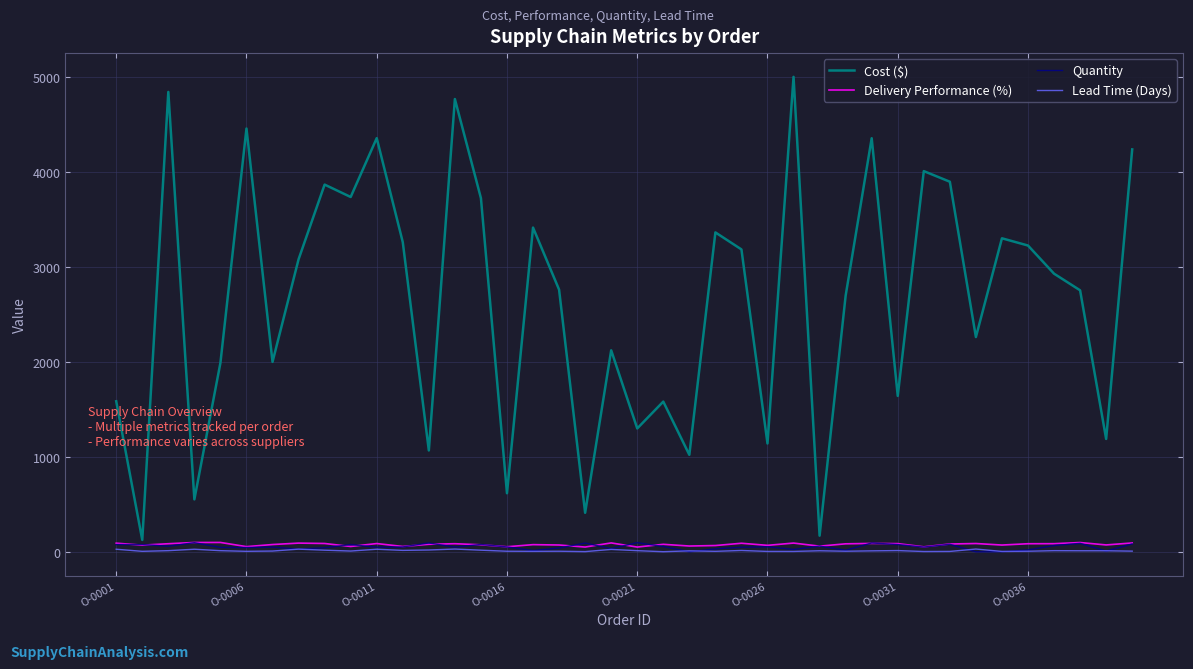

True or false: Cost ($) and Delivery Performance (%) intersect in this chart.

False